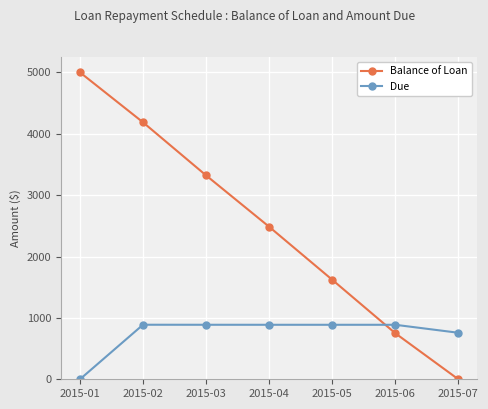

What is the difference between the second highest and second lowest values in the Due series?

130.2